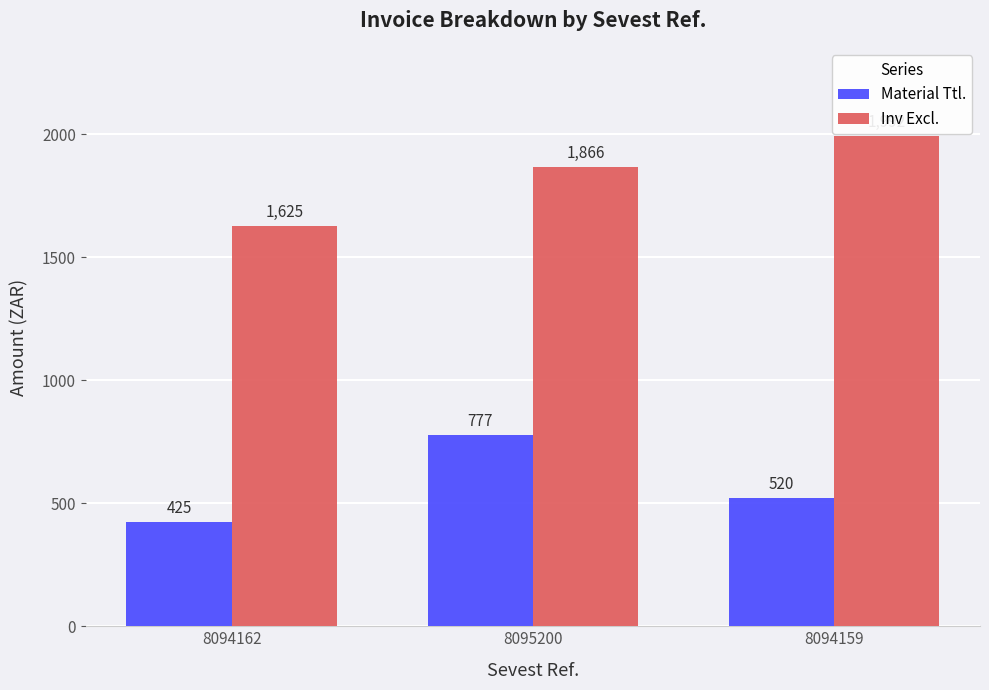

Rank the series at 8095200 from lowest to highest value.

Material Ttl., Inv Excl.